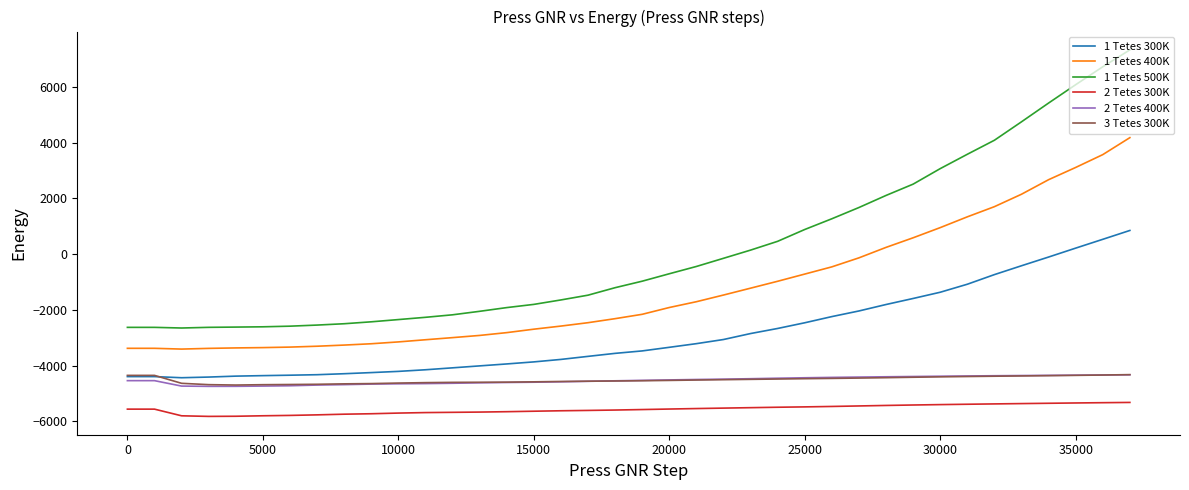

Which series has the largest range (max minus min)?

1 Tetes 500K